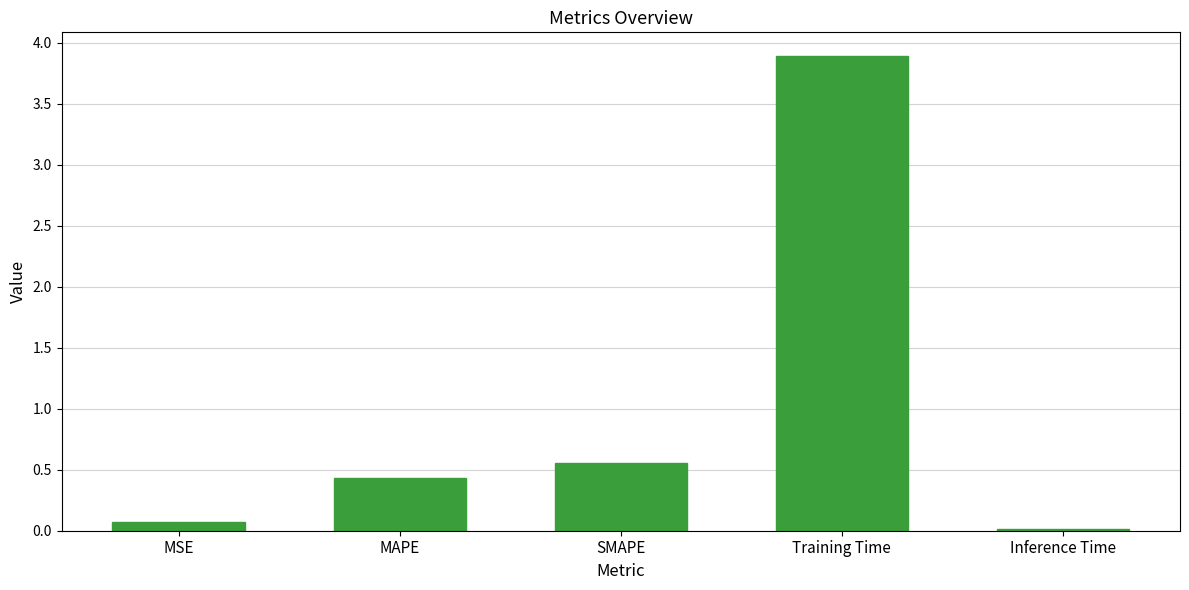

What is the label of the 2nd bar from the right?

Training Time